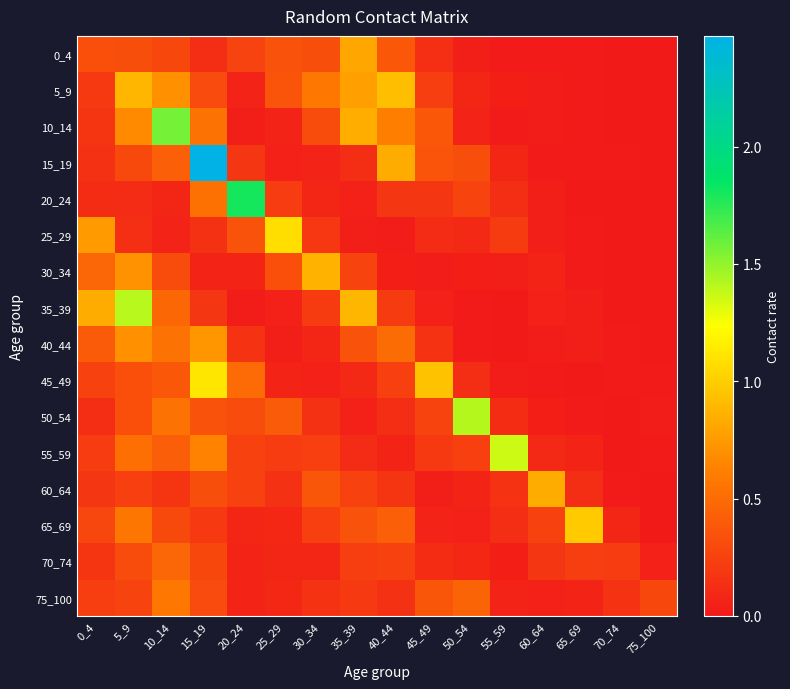

At 75_100, list the series in order from smallest to largest.

35_39, 15_19, 0_4, 25_29, 20_24, 60_64, 5_9, 30_34, 65_69, 40_44, 10_14, 55_59, 45_49, 50_54, 70_74, 75_100